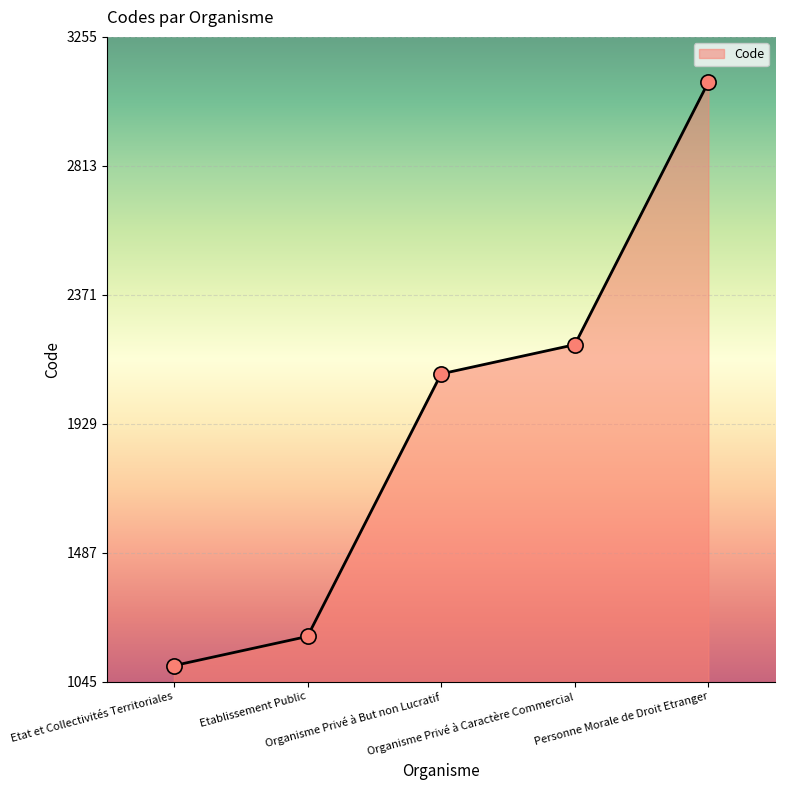

Which has a higher value, Organisme Privé à But non Lucratif or Etablissement Public?

Organisme Privé à But non Lucratif